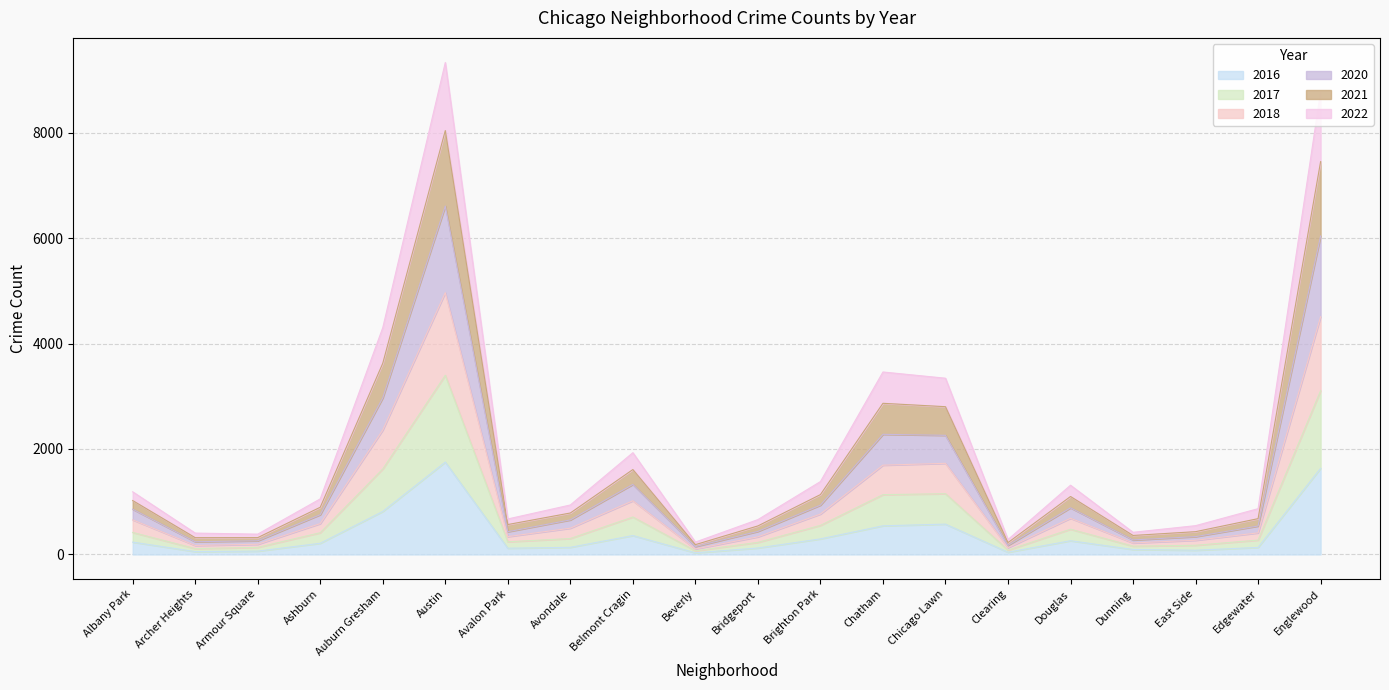

What is the label of the 6th point from the left?

Austin